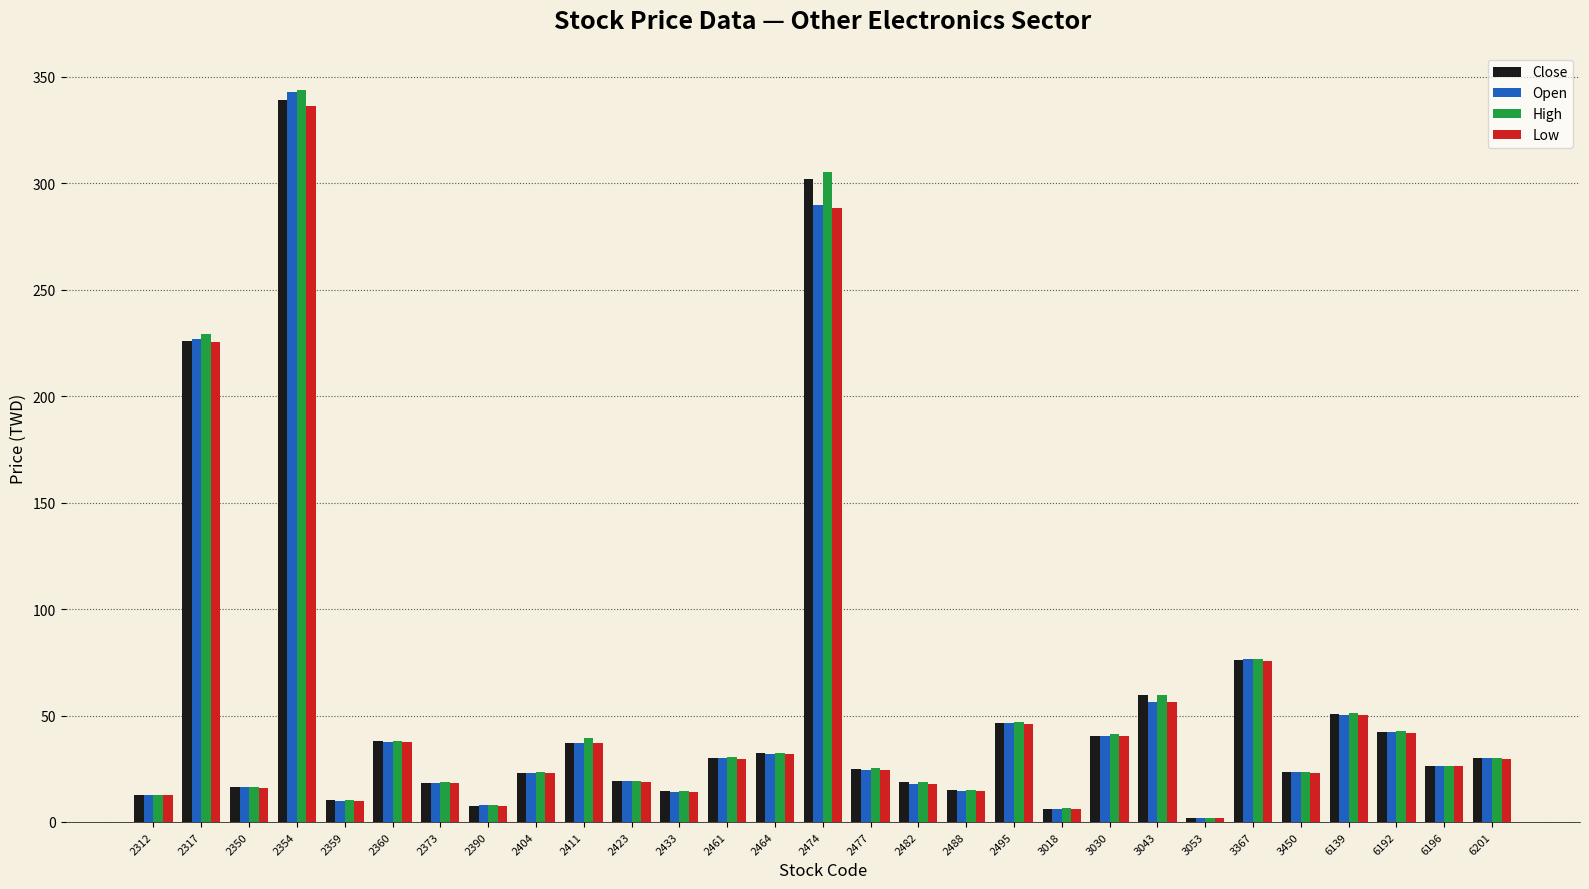

Which series has the widest spread of values?

High